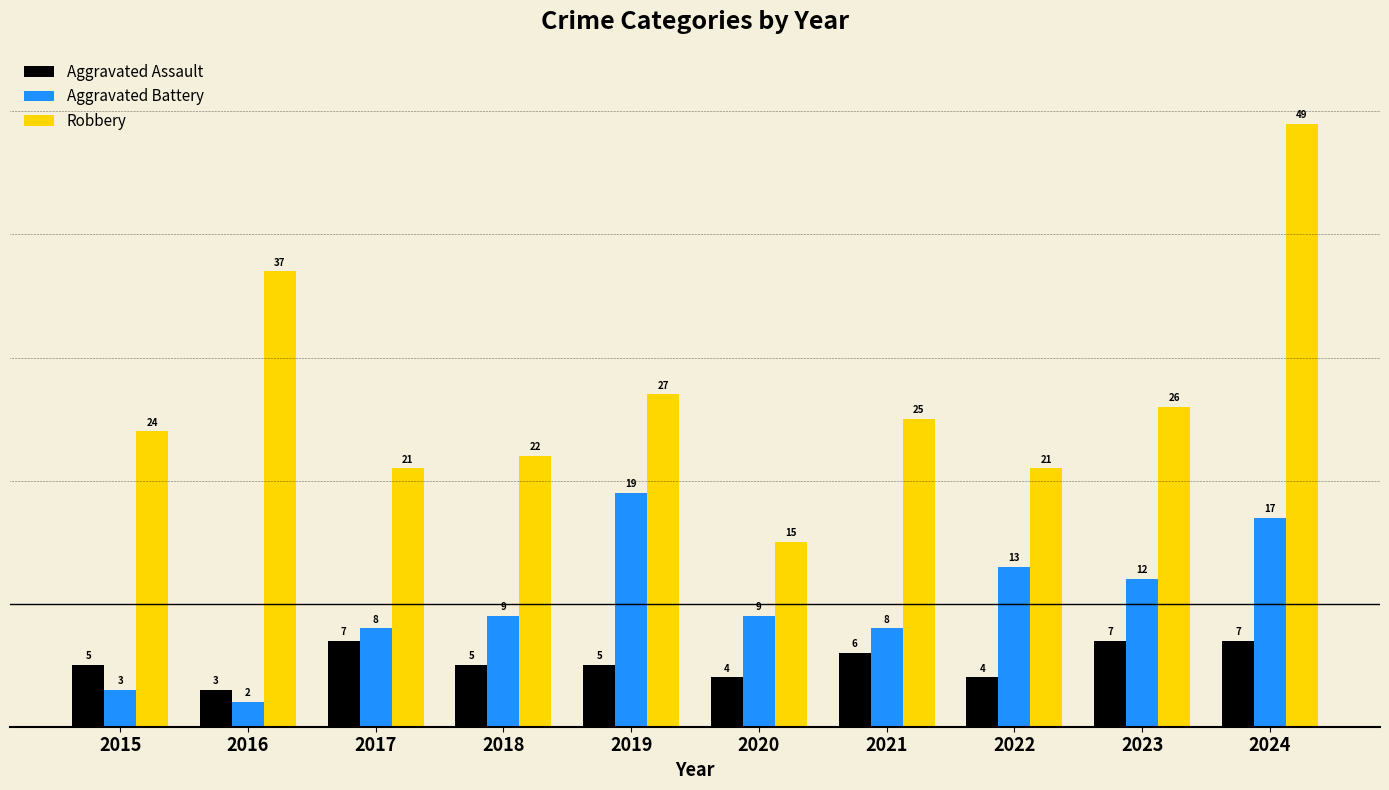

How many Aggravated Assault values are between 4 and 7?

9